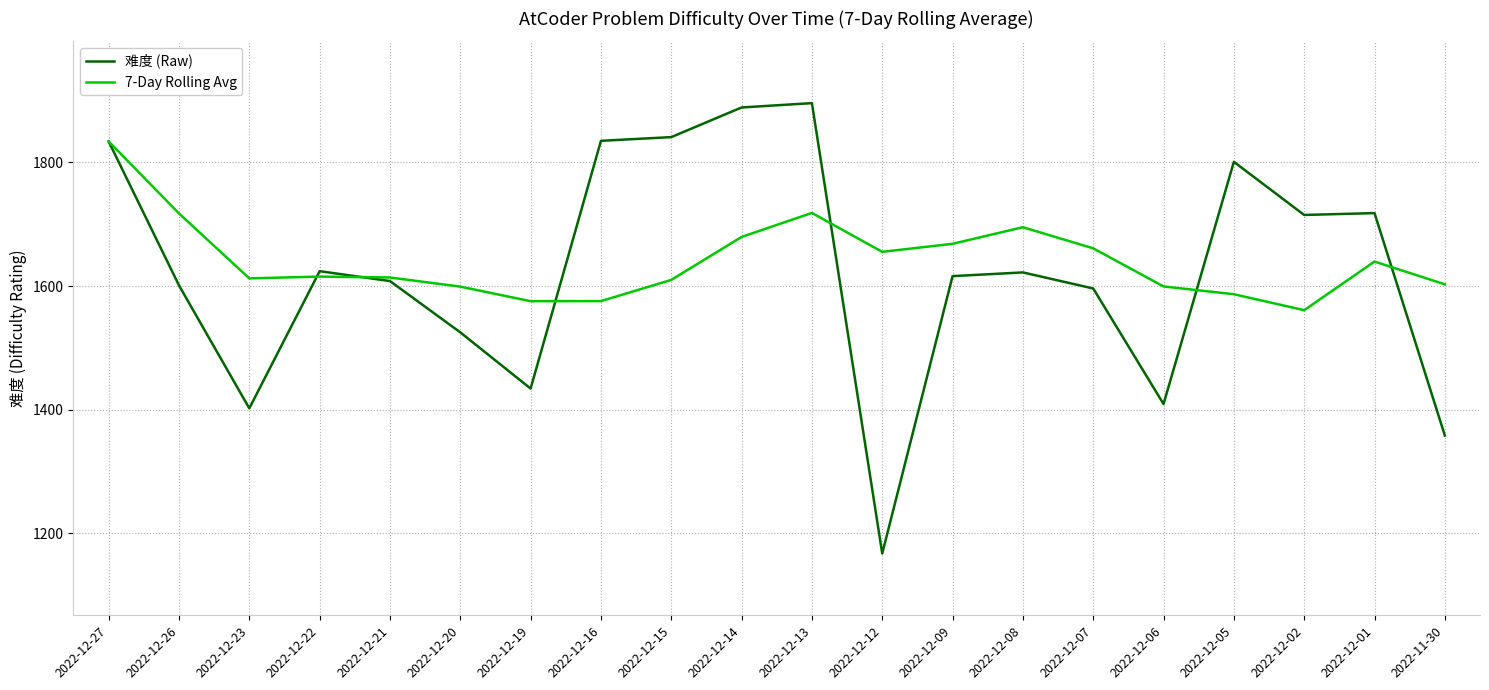

What is the sum of the 难度 (Raw) values at 2022-12-27 and 2022-12-09?

3450.0